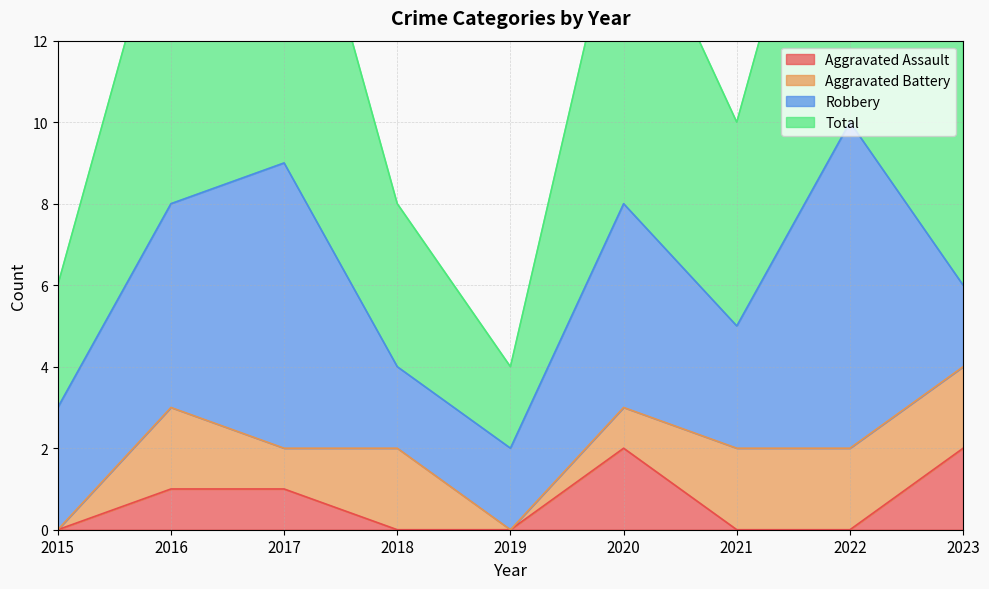

True or false: Total has a value of 8 at 2016.

True